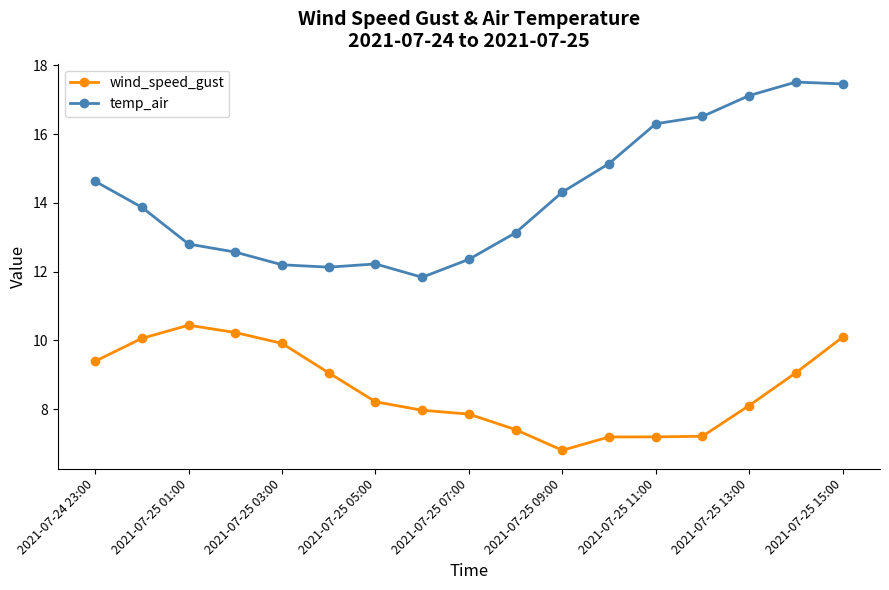

At how many categories does at least one series exceed 11?

17